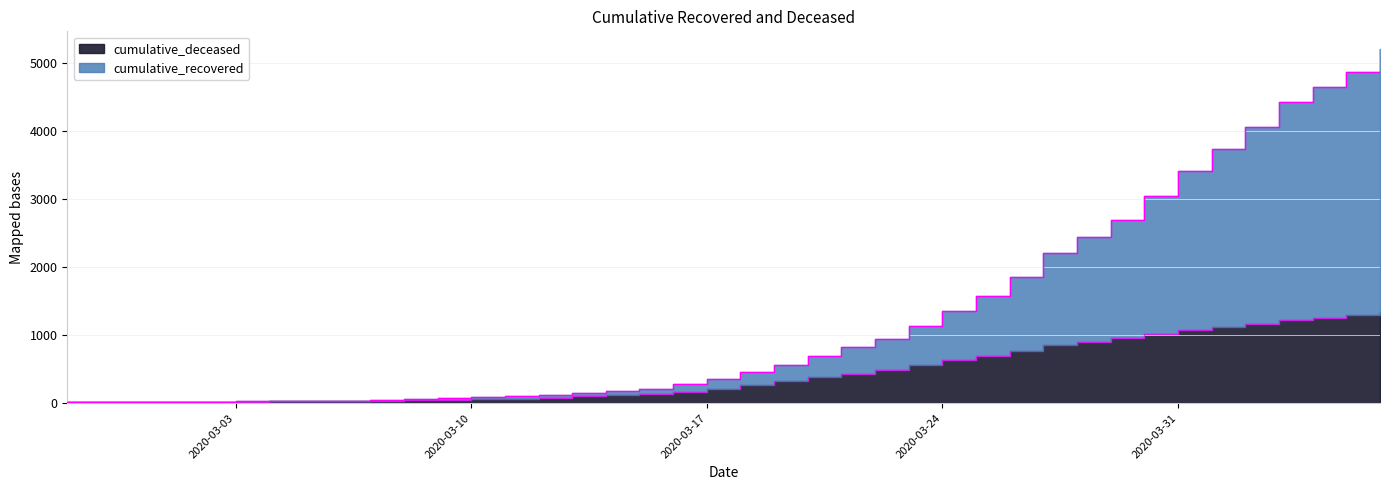

True or false: cumulative_deceased and cumulative_recovered cross at least once.

False